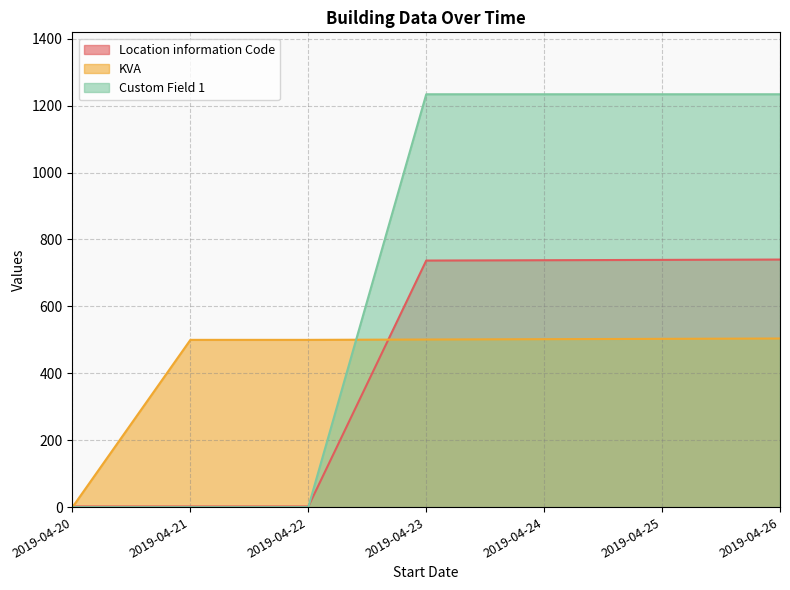

Rank the series by their maximum value, from highest to lowest.

Custom Field 1, Location information Code, KVA